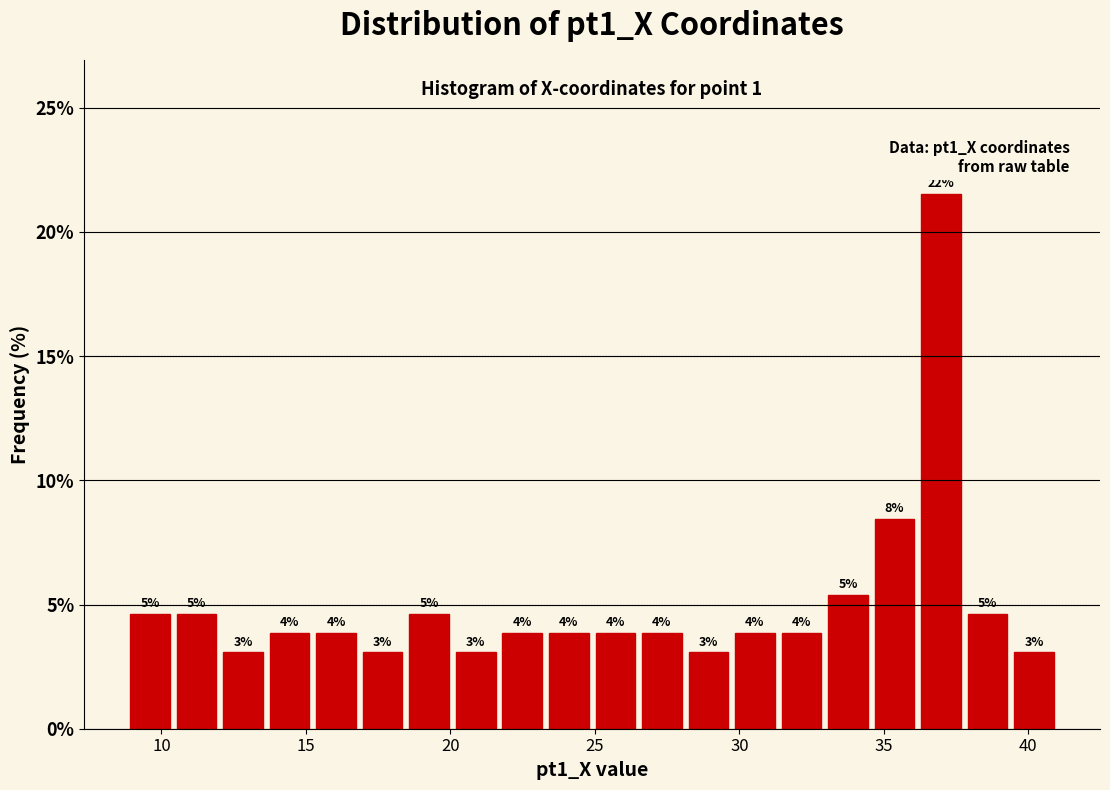

Around what value on the x-axis is the tallest bar? Give the approximate position of its centre, as read against the axis.

37.0